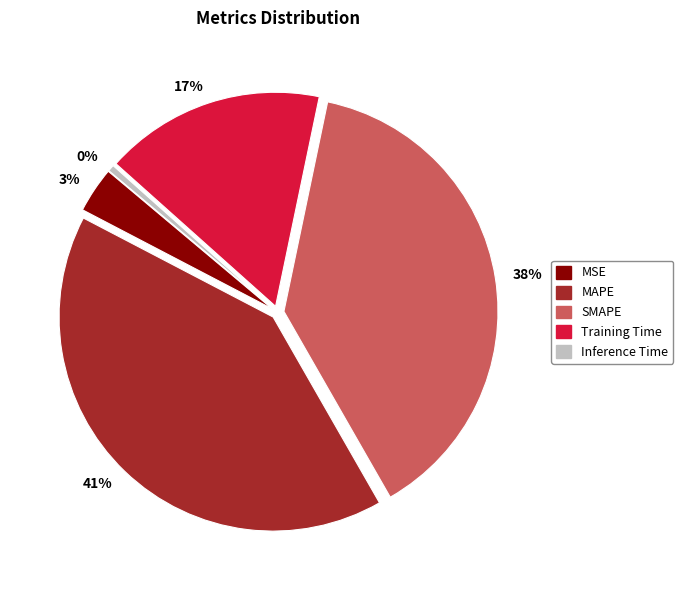

To the nearest percent, what percentage of the pie is MAPE?

41%